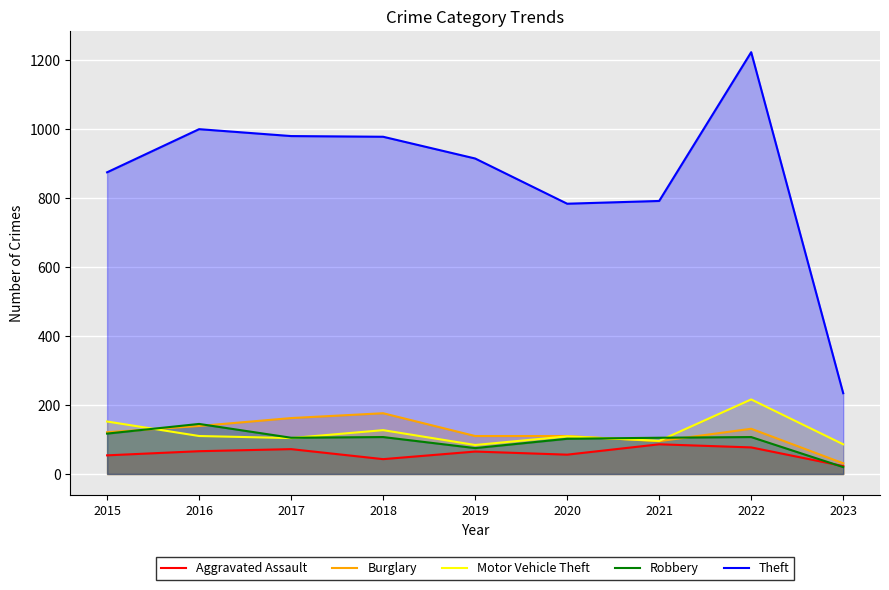

What are all the series names shown in the legend?

Aggravated Assault, Burglary, Motor Vehicle Theft, Robbery, Theft